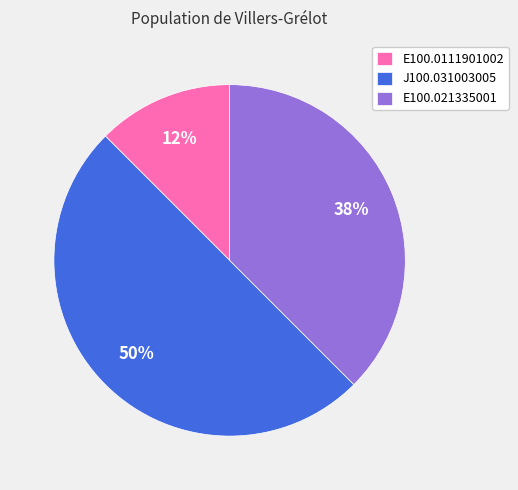

What is the smallest slice in the pie chart?

E100.0111901002